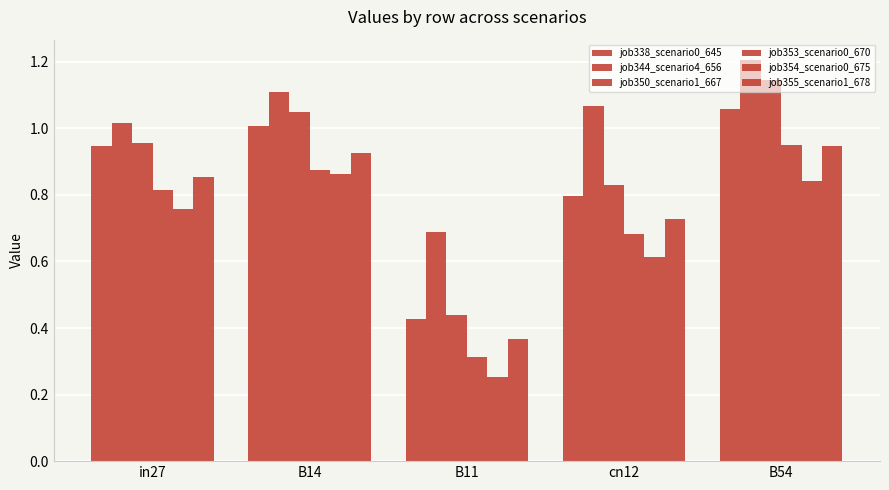

Which series has the widest spread of values?

job350_scenario1_667